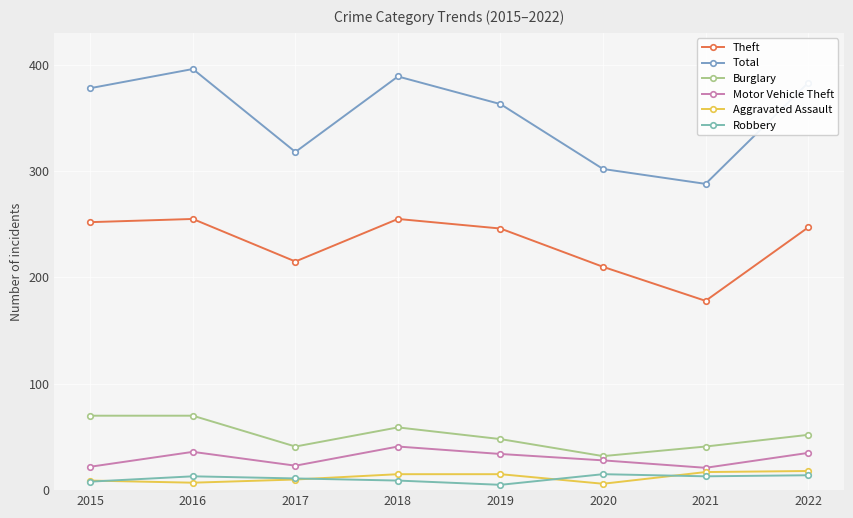

In Robbery, how many points are lower than both neighbors (excluding endpoints)?

2